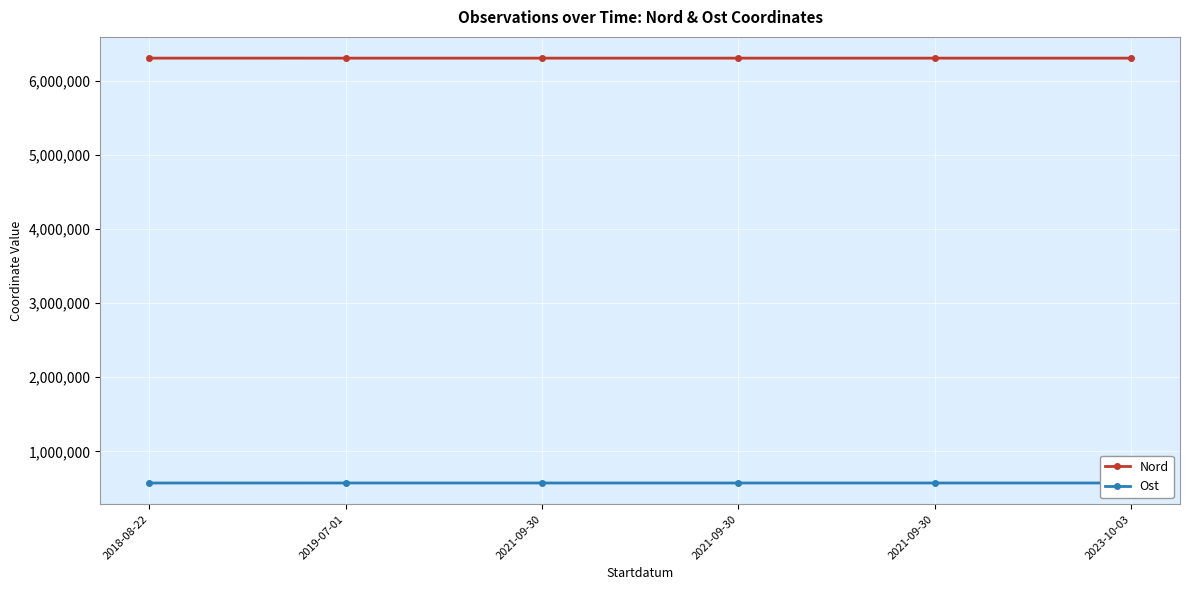

True or false: Ost has more than 2 interior local peaks.

False